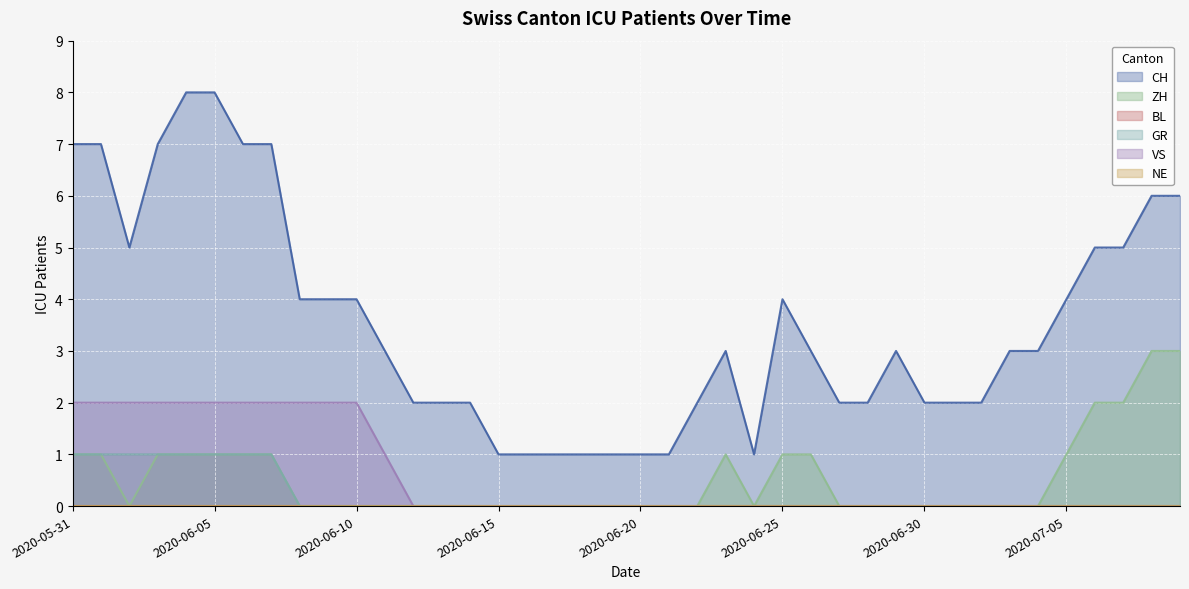

The value of VS at 2020-06-04 is 2. True or false?

True